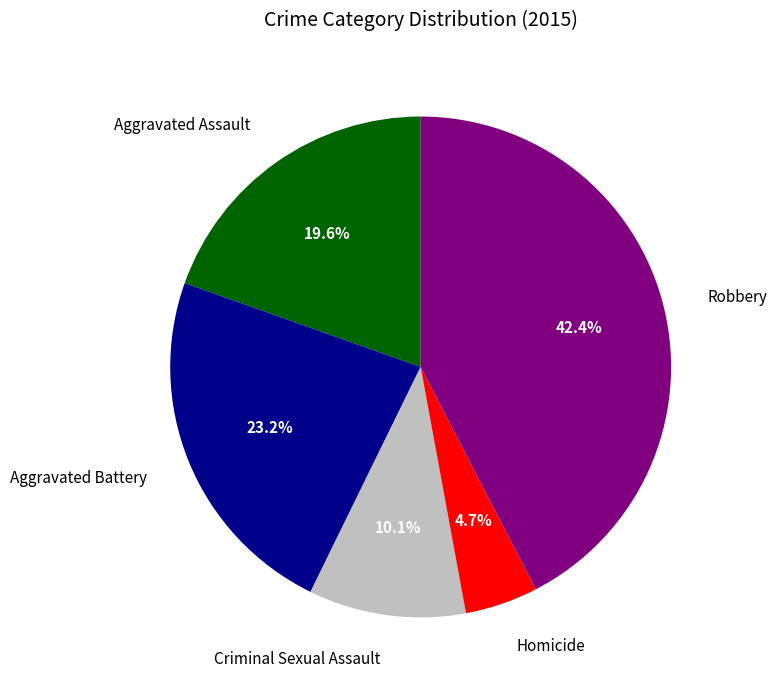

How many segments does this pie chart have?

5